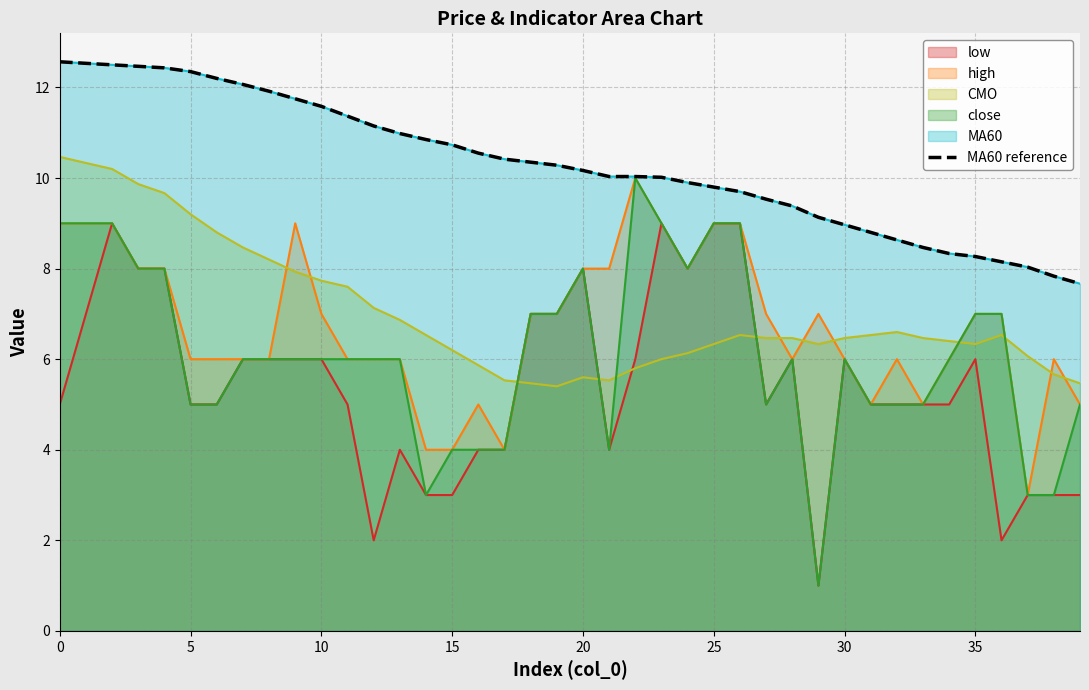

What is the difference between the second highest and minimum values?

4.9